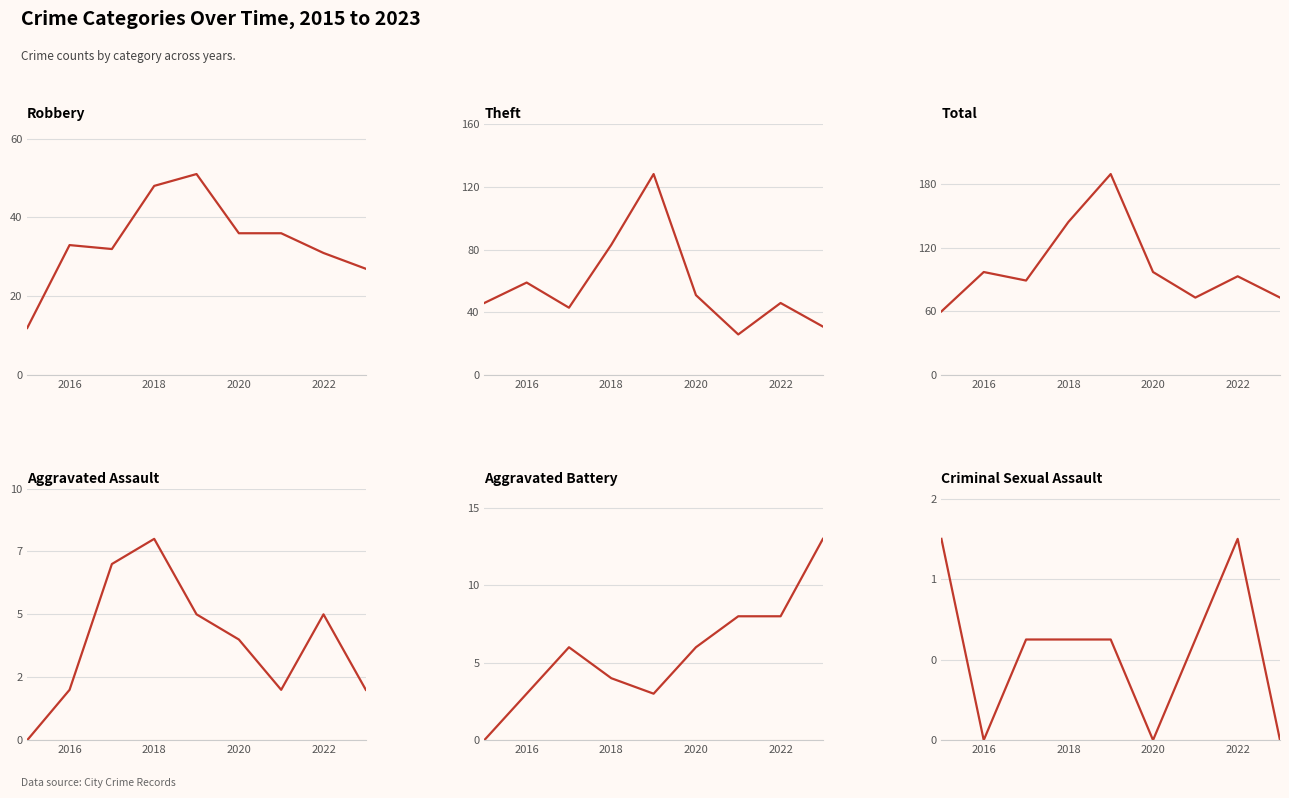

What is the sum of all Aggravated Battery values?

51